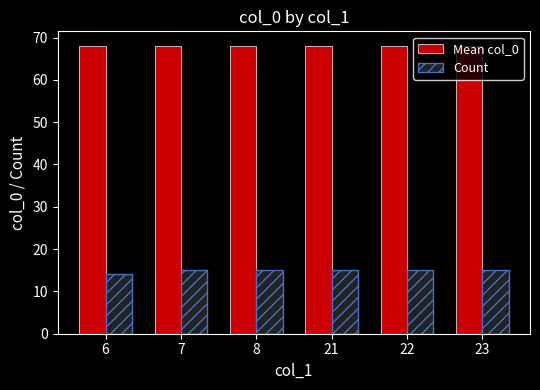

What are all the series names shown in the legend?

Mean col_0, Count